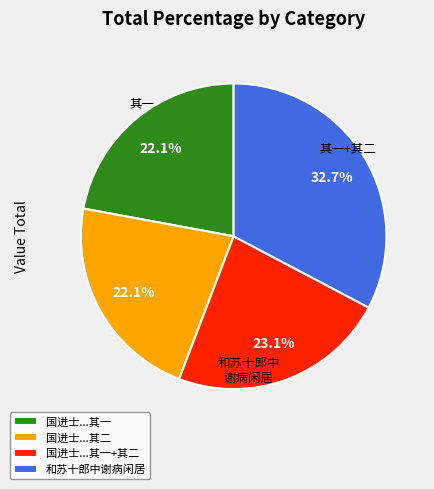

Does any single category account for the majority?

No